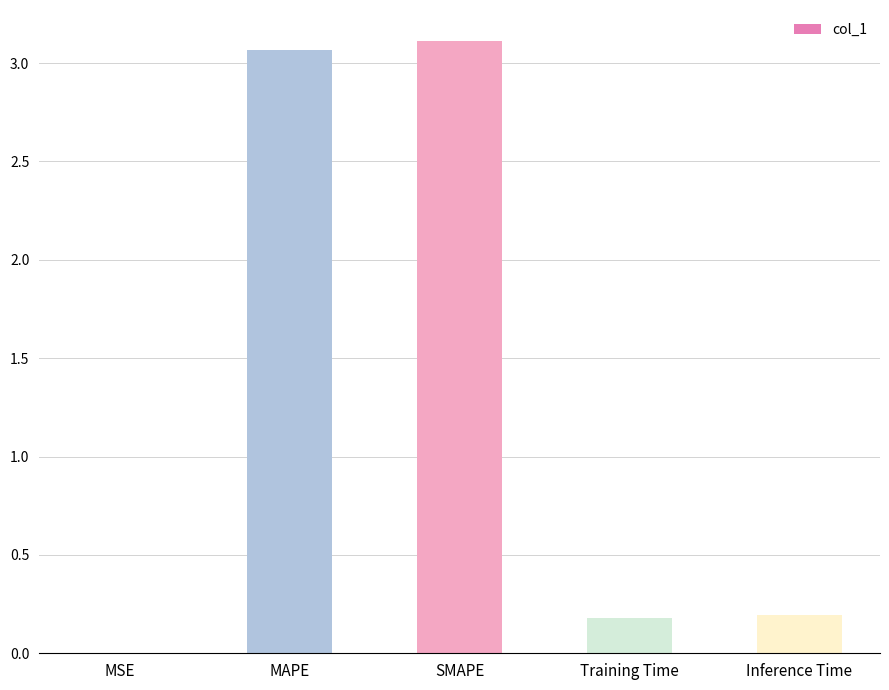

Is it true that the value at SMAPE is 2.1?

False